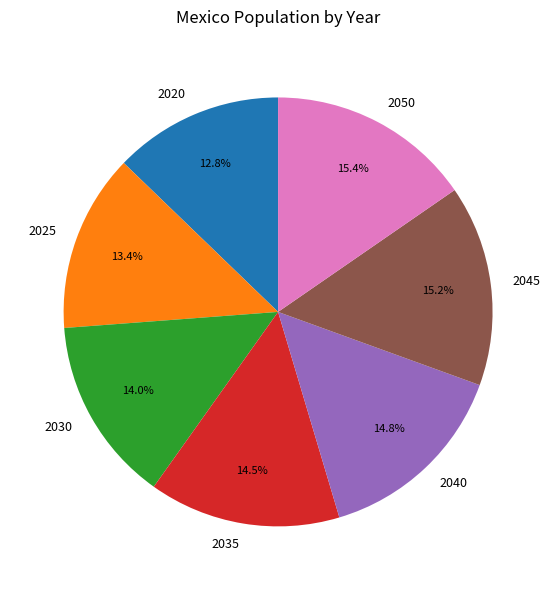

Combined, do 2025 and 2050 account for over 50%?

No